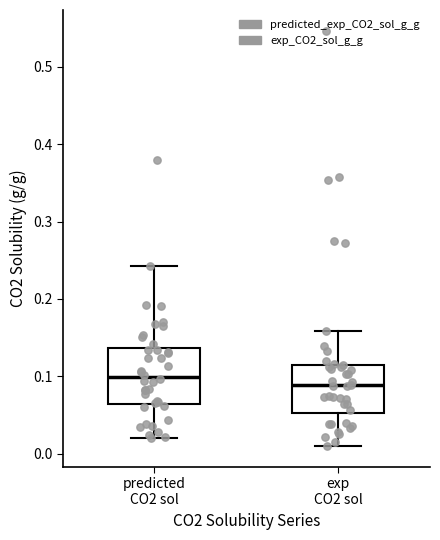

Reading left to right, read every box against the y-axis: the position of its median line, the range the box covers, and the ends of its whiskers. The values are not printed on the chart, so give them approximately, as read against the axis.

predicted CO2 sol: median 0.10, box 0.06 to 0.14, whiskers 0.02 to 0.24
exp CO2 sol: median 0.09, box 0.05 to 0.11, whiskers 0.01 to 0.16